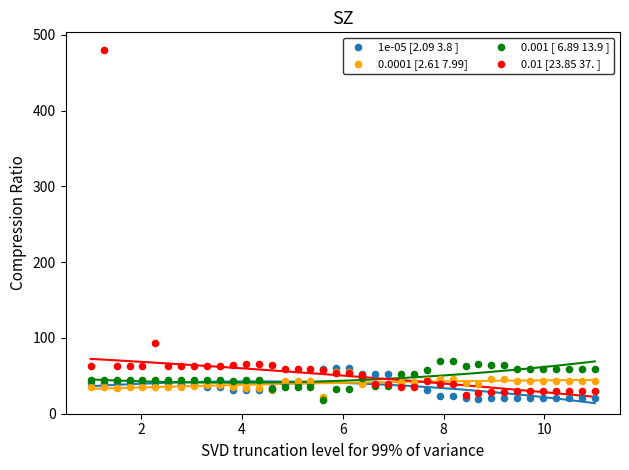

Across all series, what Y value is closest to 249?

93.9